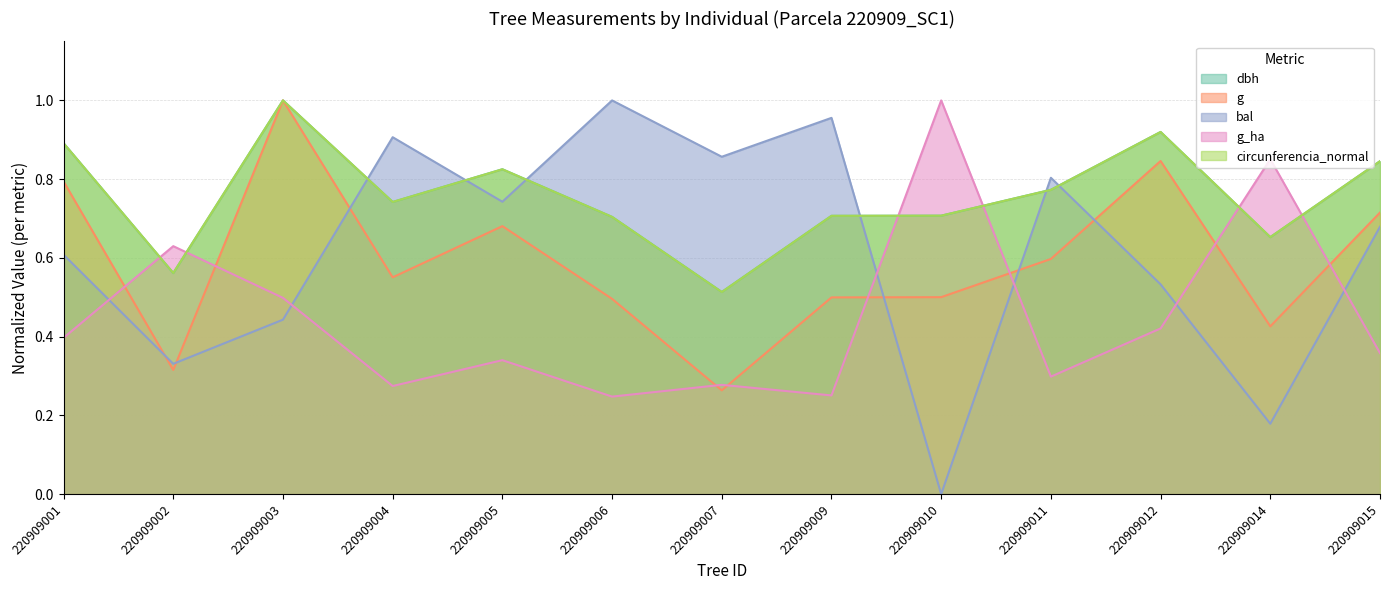

At which category does g reach its first local valley?

220909002